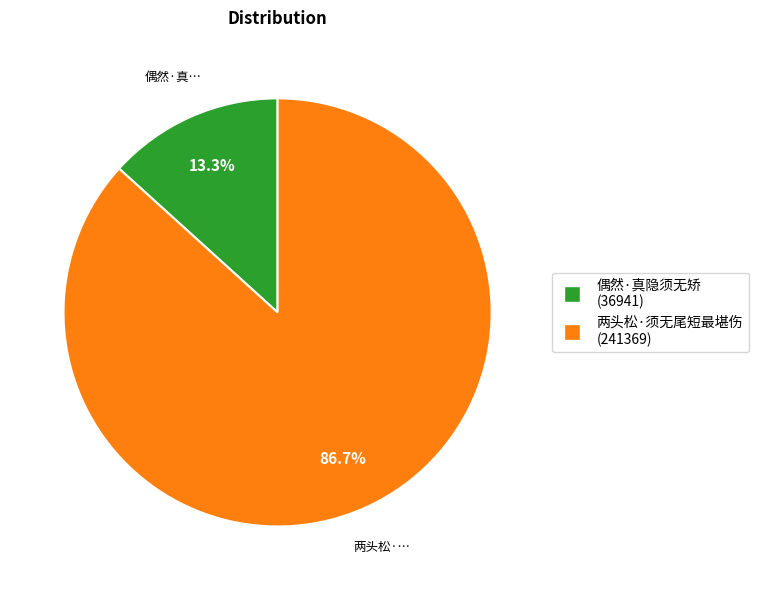

What is the smallest slice in the pie chart?

偶然·真隐须无矫